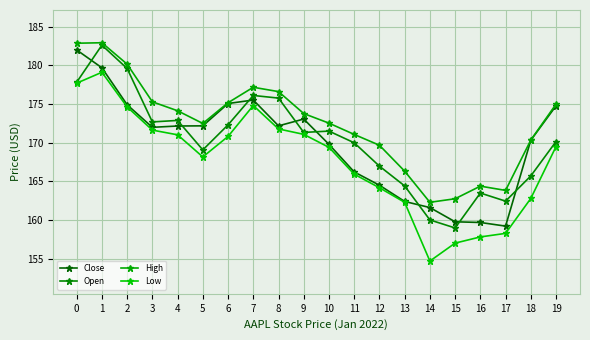

What is the difference between the highest and lowest values at 1?

3.8